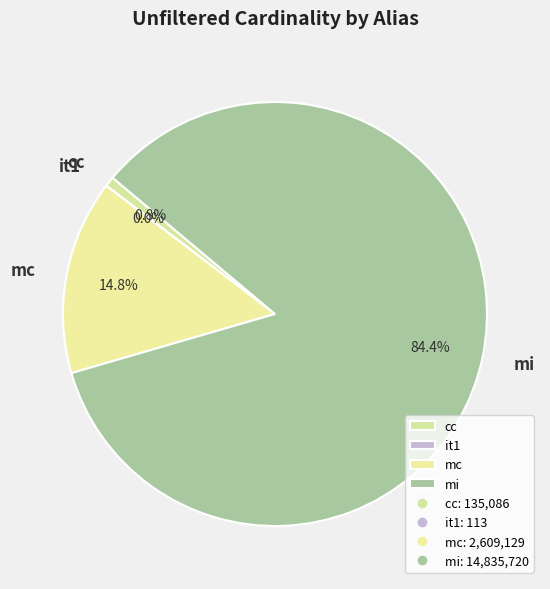

Is there any slice that represents more than half of the pie?

Yes